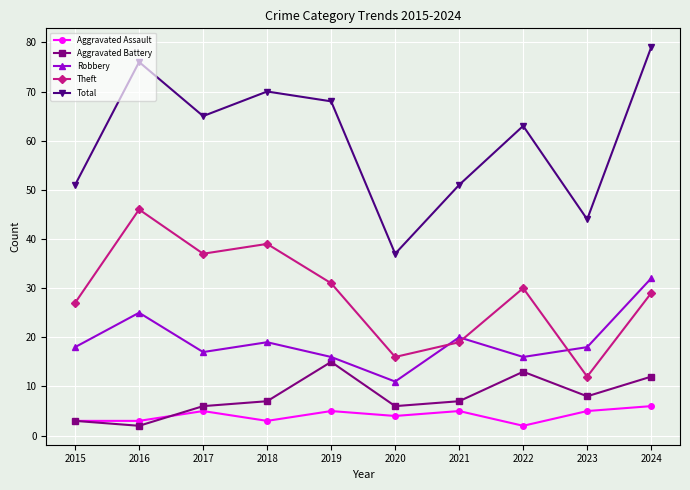

What is the lowest value of the Theft series?

12